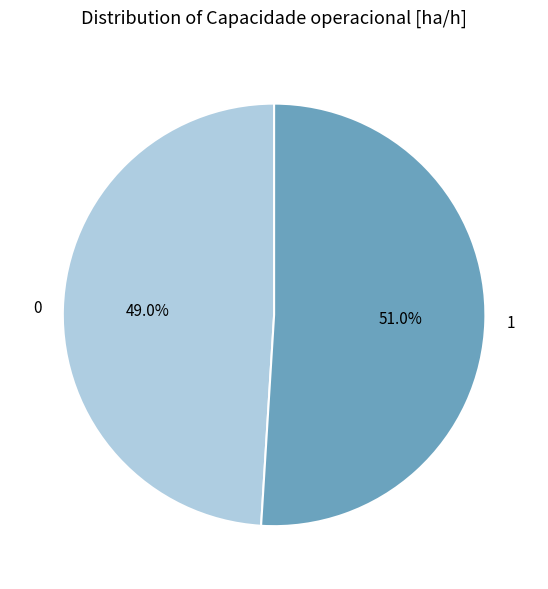

How many segments does this pie chart have?

2